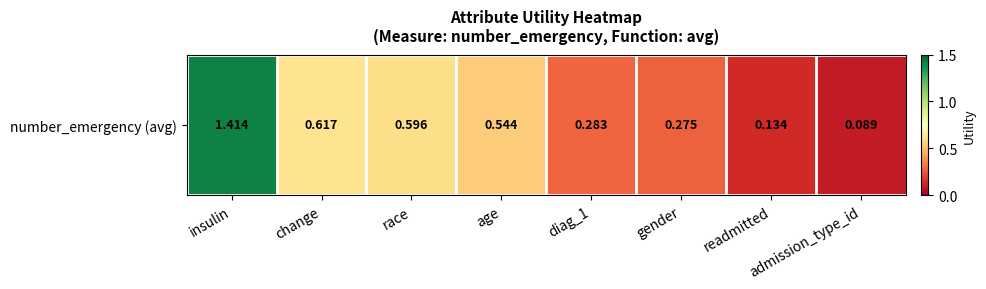

List the labels in order of value, largest first.

insulin, change, race, age, diag_1, gender, readmitted, admission_type_id